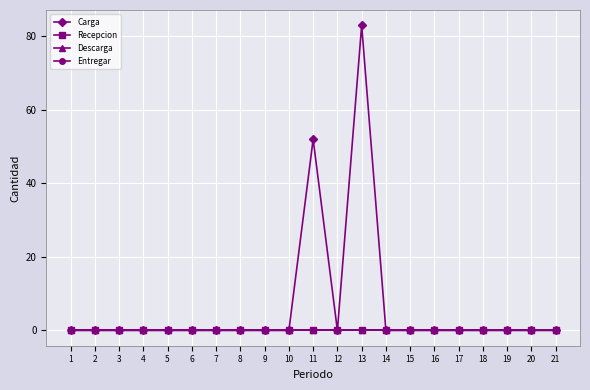

Does the chart have visible grid lines?

Yes